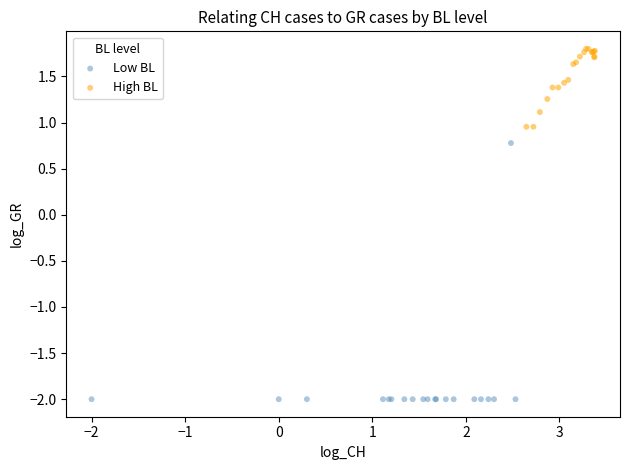

Which series reaches the minimum Y coordinate?

Low BL